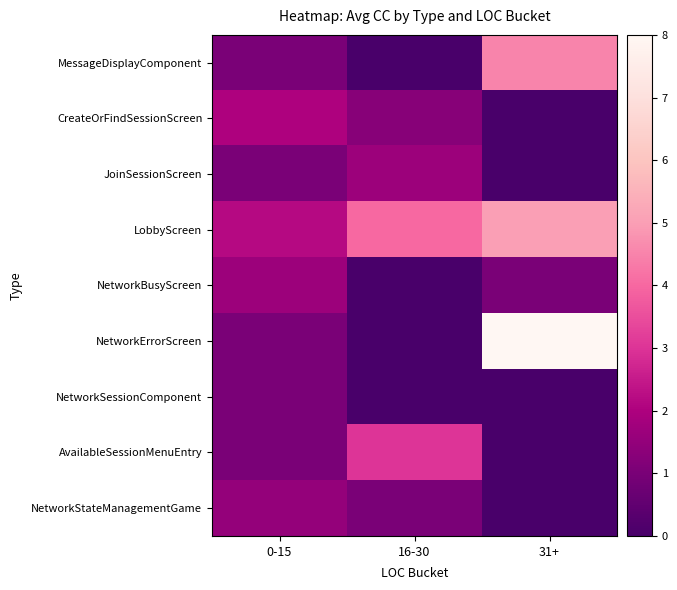

Which category has the highest value across all series?

31+